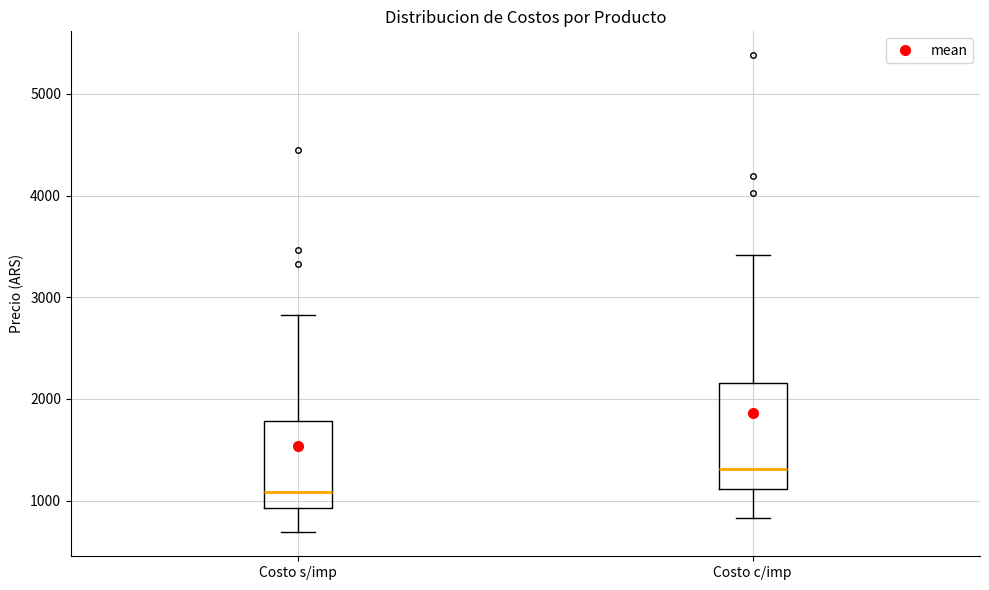

Reading left to right, transcribe this box plot: for each box, give where its median line is, the range the box spans, and where its two whiskers end, as read against the y-axis. The values are not printed on the chart, so give them approximately, as read against the axis.

Costo s/imp: median 1100, box 900 to 1800, whiskers 700 to 2800
Costo c/imp: median 1300, box 1100 to 2200, whiskers 800 to 3400